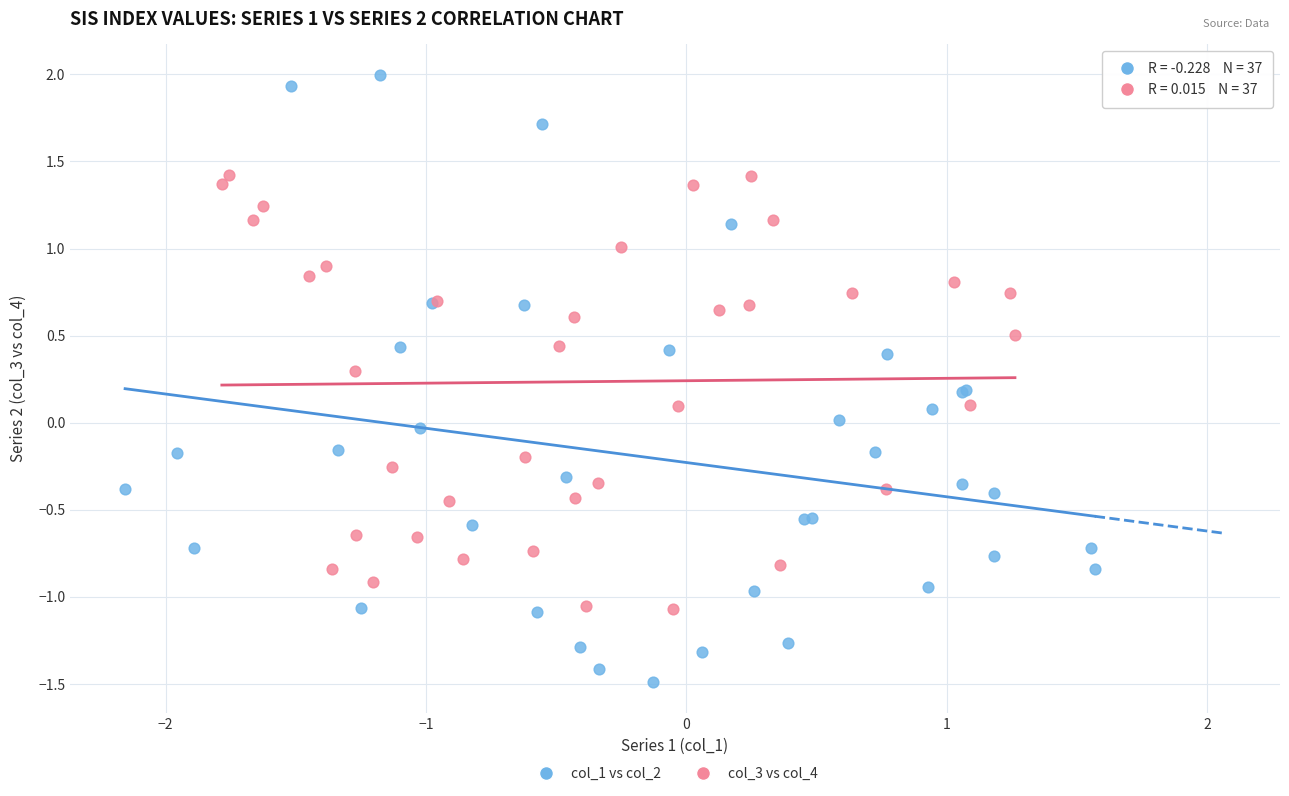

Which series contains the highest Y value?

col_1 vs col_2